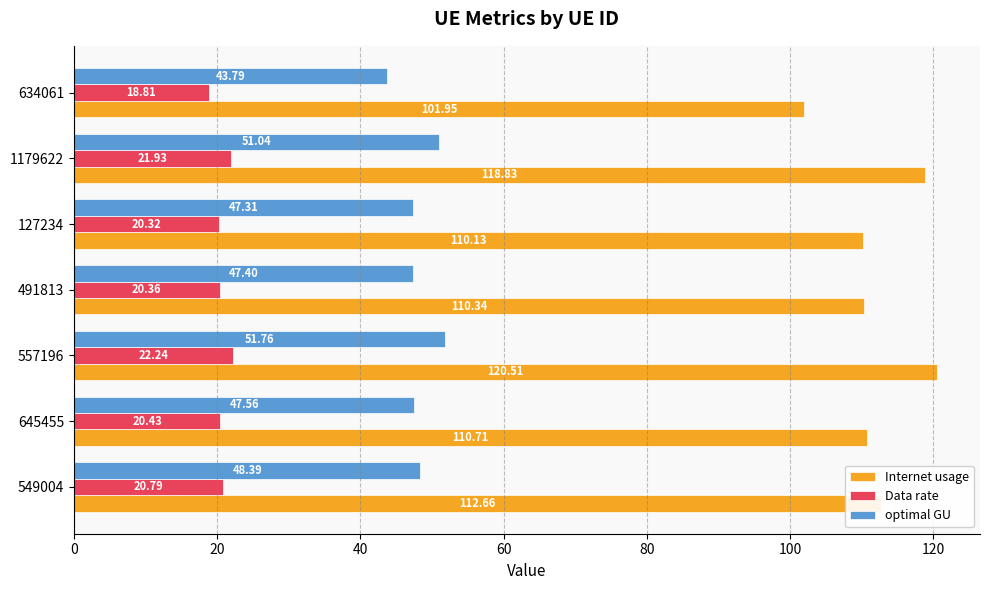

List the labels in order of optimal GU value, largest first.

557196, 1179622, 549004, 645455, 491813, 127234, 634061